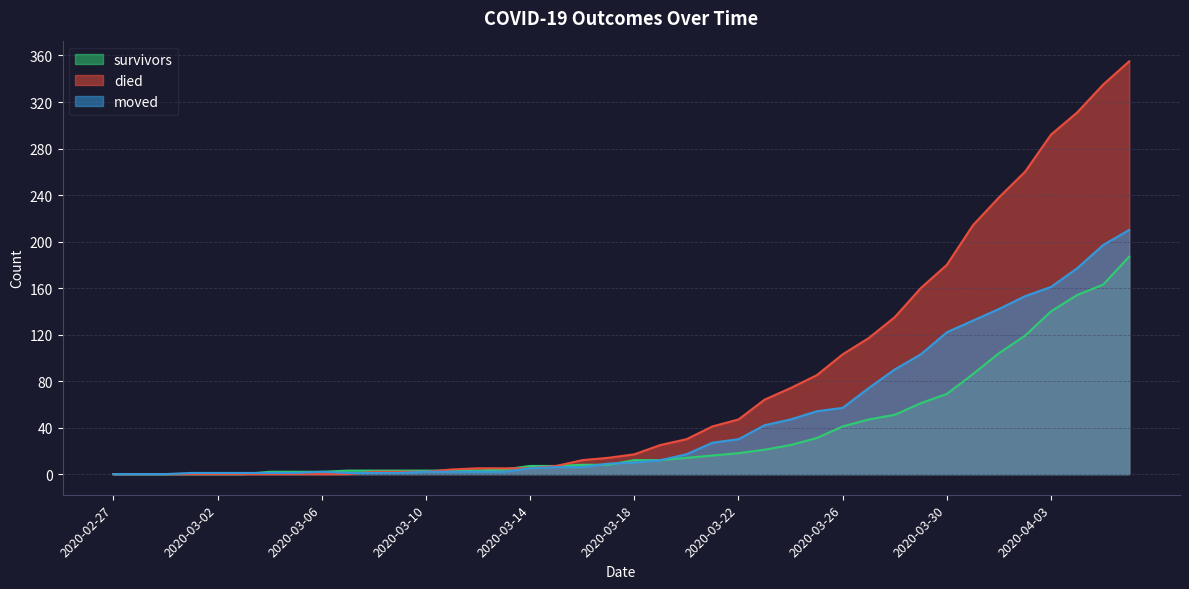

At which category does moved reach its first local peak?

2020-03-06